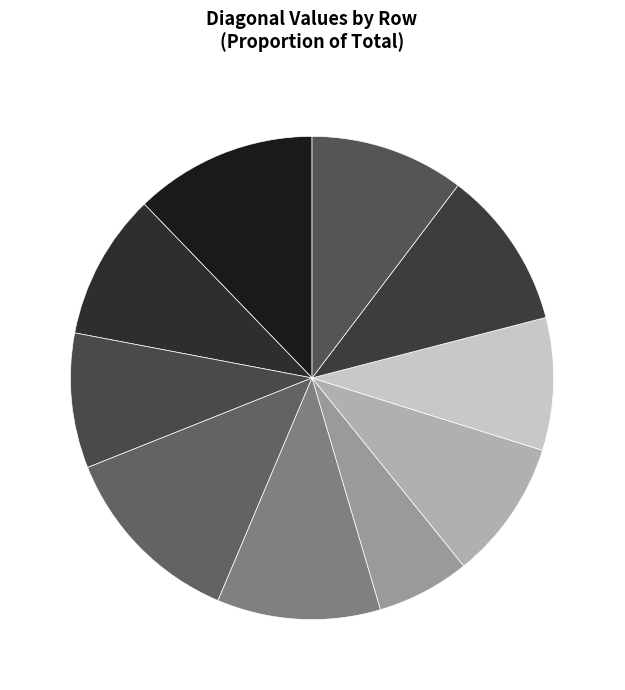

Between Row 1 and Row 9, which is larger?

Row 9